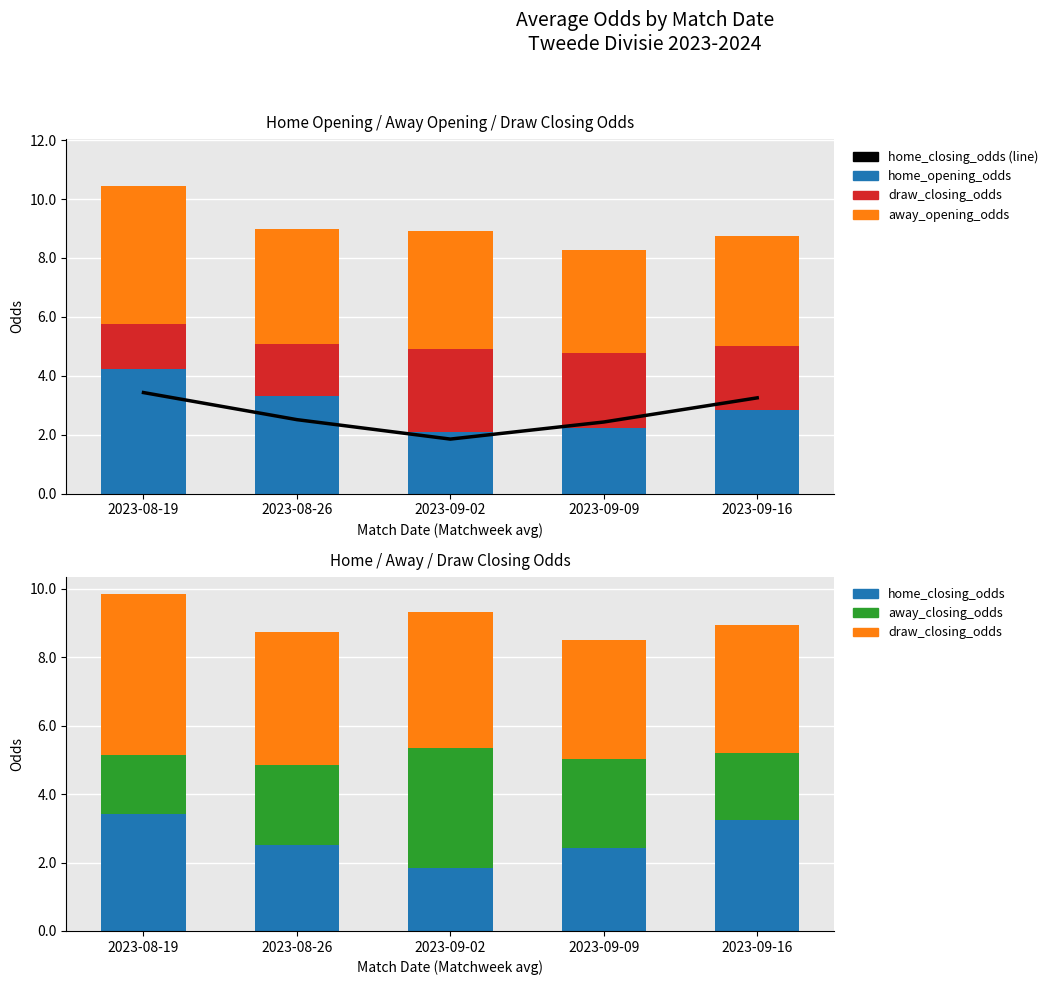

Which series has the largest range (max minus min)?

home_opening_odds